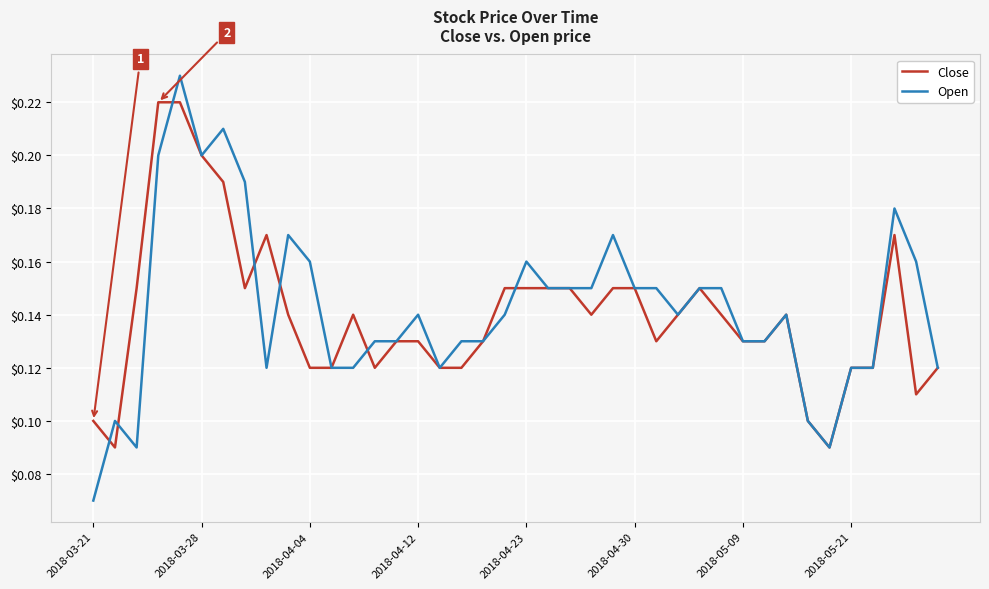

How many distinct data groups are displayed?

2